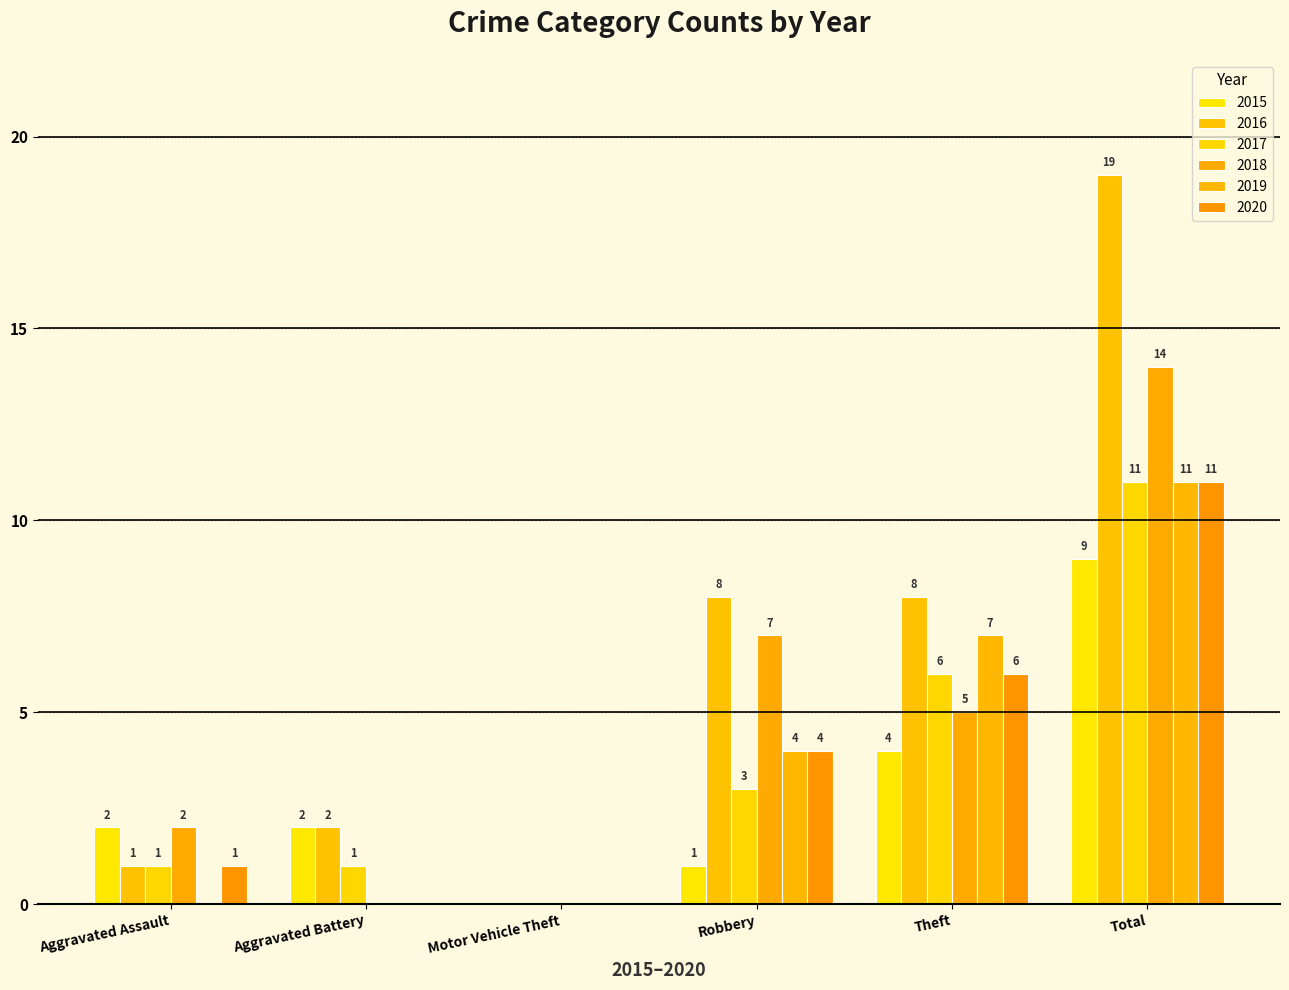

How many positive values does the 2016 series have?

5